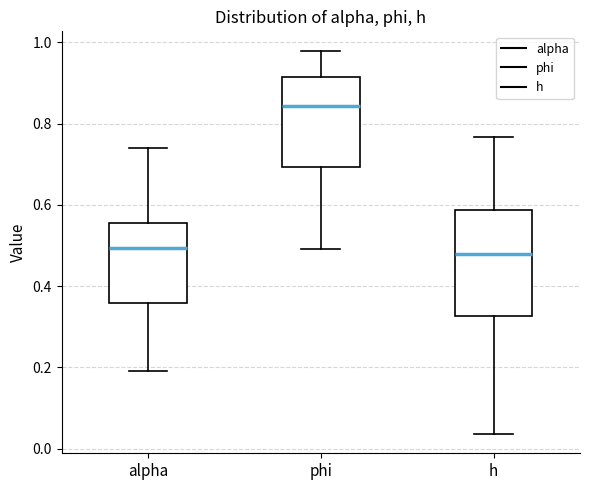

Where is the upper edge of the box for alpha on the y-axis? The values are not printed on the chart, so give them approximately, as read against the axis.

0.56